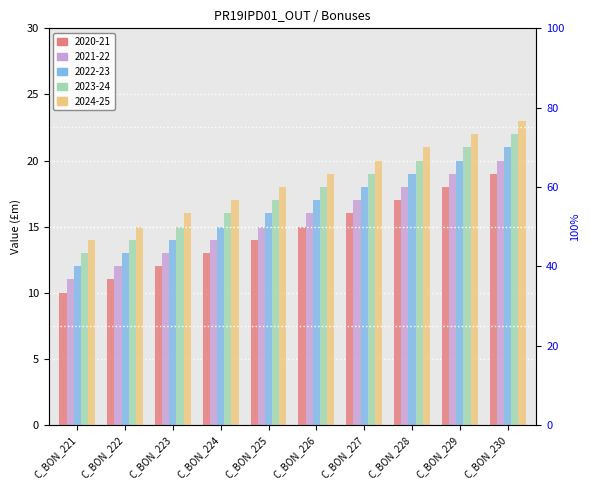

The value of 2021-22 at C_BON_226 is 16. True or false?

True